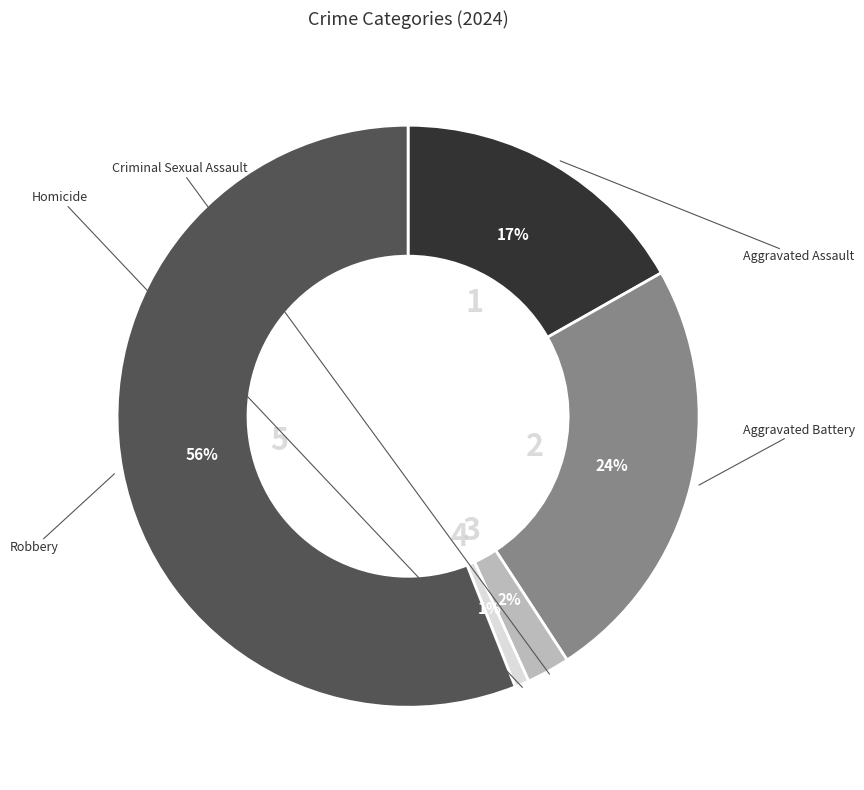

To the nearest percent, what is the average slice percentage?

20%